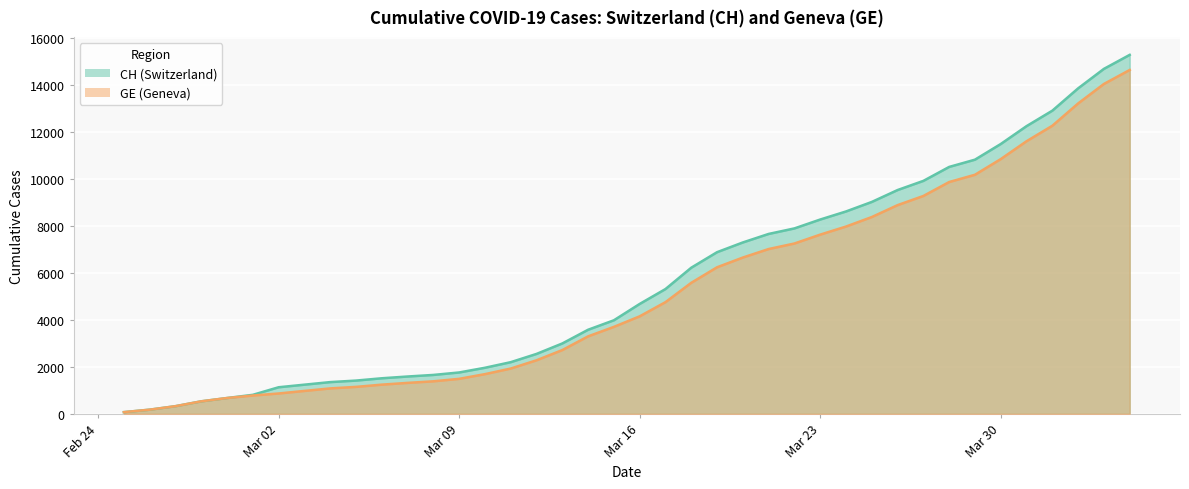

At how many categories does at least one series exceed 12534?

4